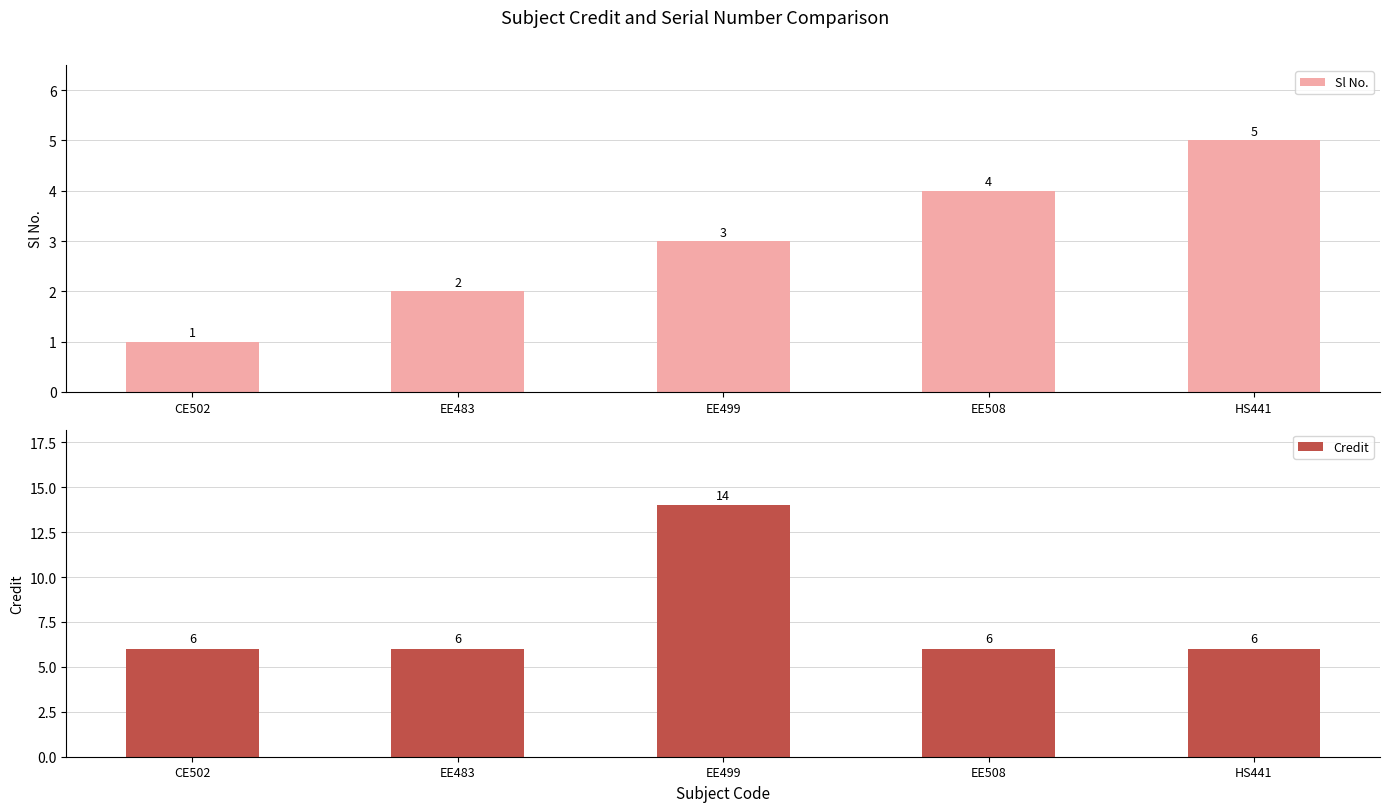

Count the number of data series in this chart.

2